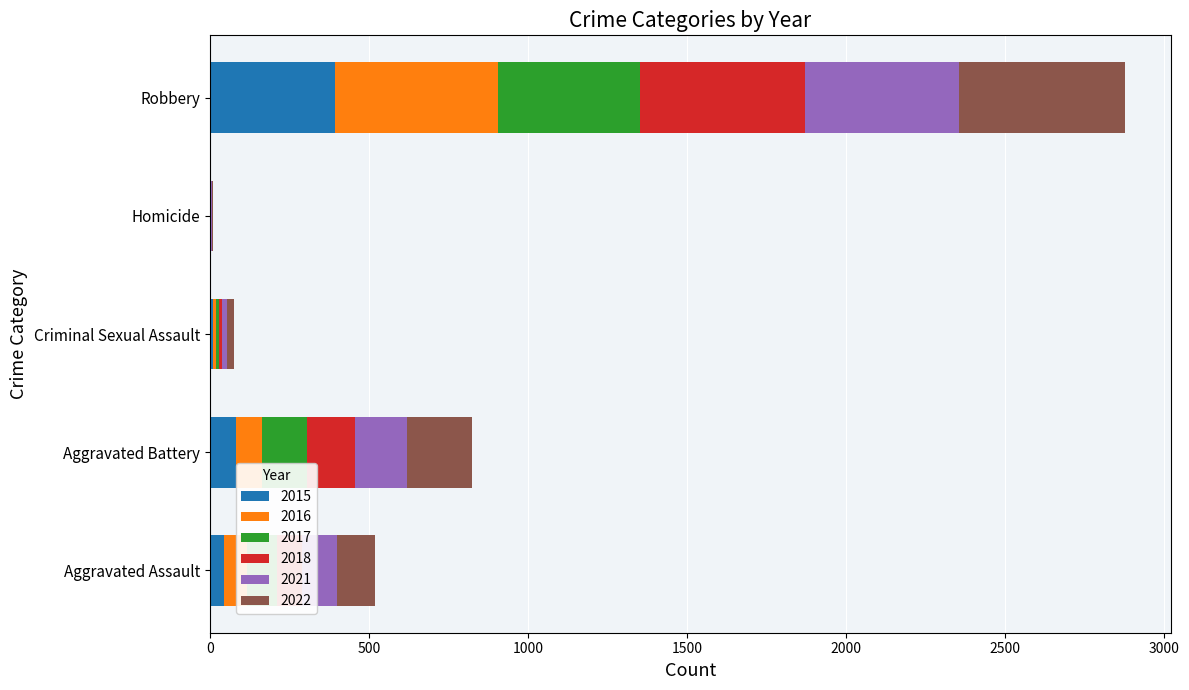

Which category has the highest value in the 2015 series?

Robbery